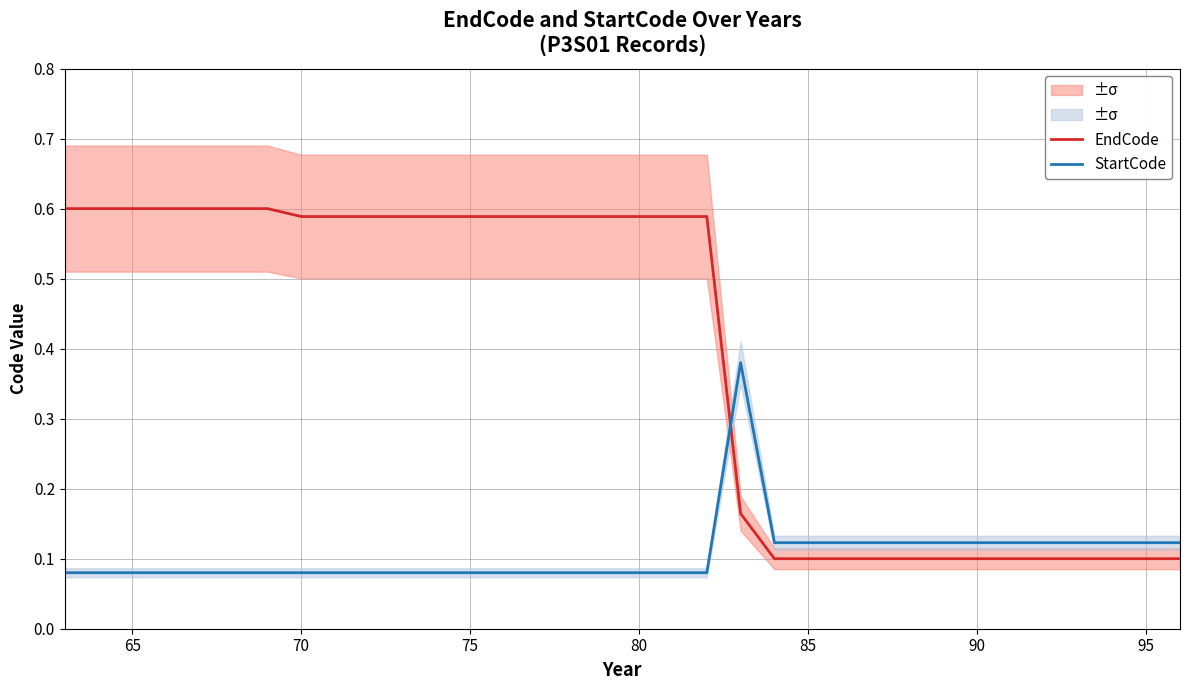

Reading right to left, extract all data points from this chart.

EndCode: 0.1	0.1	0.1	0.1	0.1	0.1	0.1	0.1	0.1	0.1	0.1	0.1	0.1	0.2	0.6	0.6	0.6	0.6	0.6	0.6	0.6	0.6	0.6	0.6	0.6	0.6	0.6	0.6	0.6	0.6	0.6	0.6	0.6	0.6
StartCode: 0.1	0.1	0.1	0.1	0.1	0.1	0.1	0.1	0.1	0.1	0.1	0.1	0.1	0.4	0.1	0.1	0.1	0.1	0.1	0.1	0.1	0.1	0.1	0.1	0.1	0.1	0.1	0.1	0.1	0.1	0.1	0.1	0.1	0.1